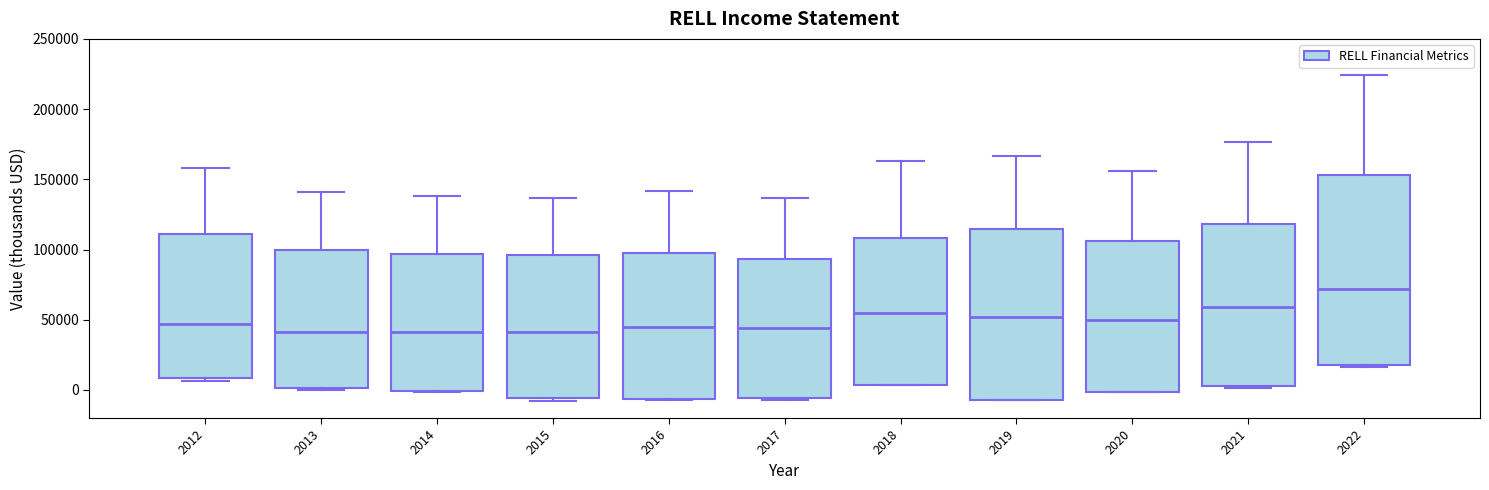

Reading left to right, transcribe this box plot: for each box, give where its median line is, the range the box spans, and where its two whiskers end, as read against the y-axis. The values are not printed on the chart, so give them approximately, as read against the axis.

2012: median 45000, box 10000 to 110000, whiskers 5000 to 160000
2013: median 40000, box 0 to 100000, whiskers 0 to 140000
2014: median 40000, box 0 to 95000, whiskers 0 to 140000
2015: median 40000, box -5000 to 95000, whiskers -10000 to 135000
2016: median 45000, box -5000 to 95000, whiskers -5000 to 140000
2017: median 45000, box -5000 to 95000, whiskers -5000 to 135000
2018: median 55000, box 5000 to 110000, whiskers 5000 to 165000
2019: median 50000, box -5000 to 115000, whiskers -5000 to 165000
2020: median 50000, box 0 to 105000, whiskers 0 to 155000
2021: median 60000, box 5000 to 120000, whiskers 0 to 175000
2022: median 70000, box 20000 to 155000, whiskers 15000 to 225000